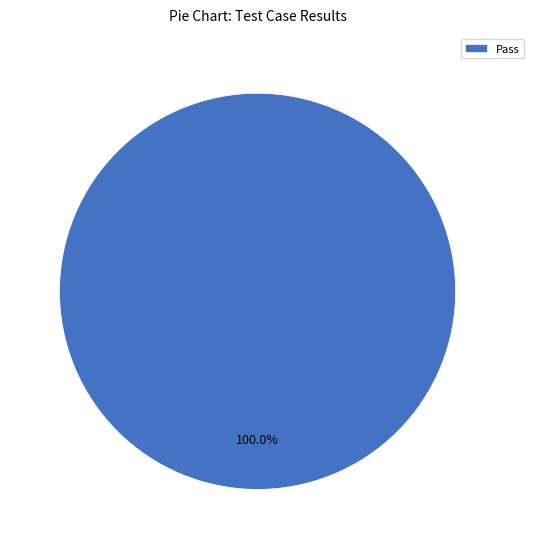

How many slices are in this pie chart?

1